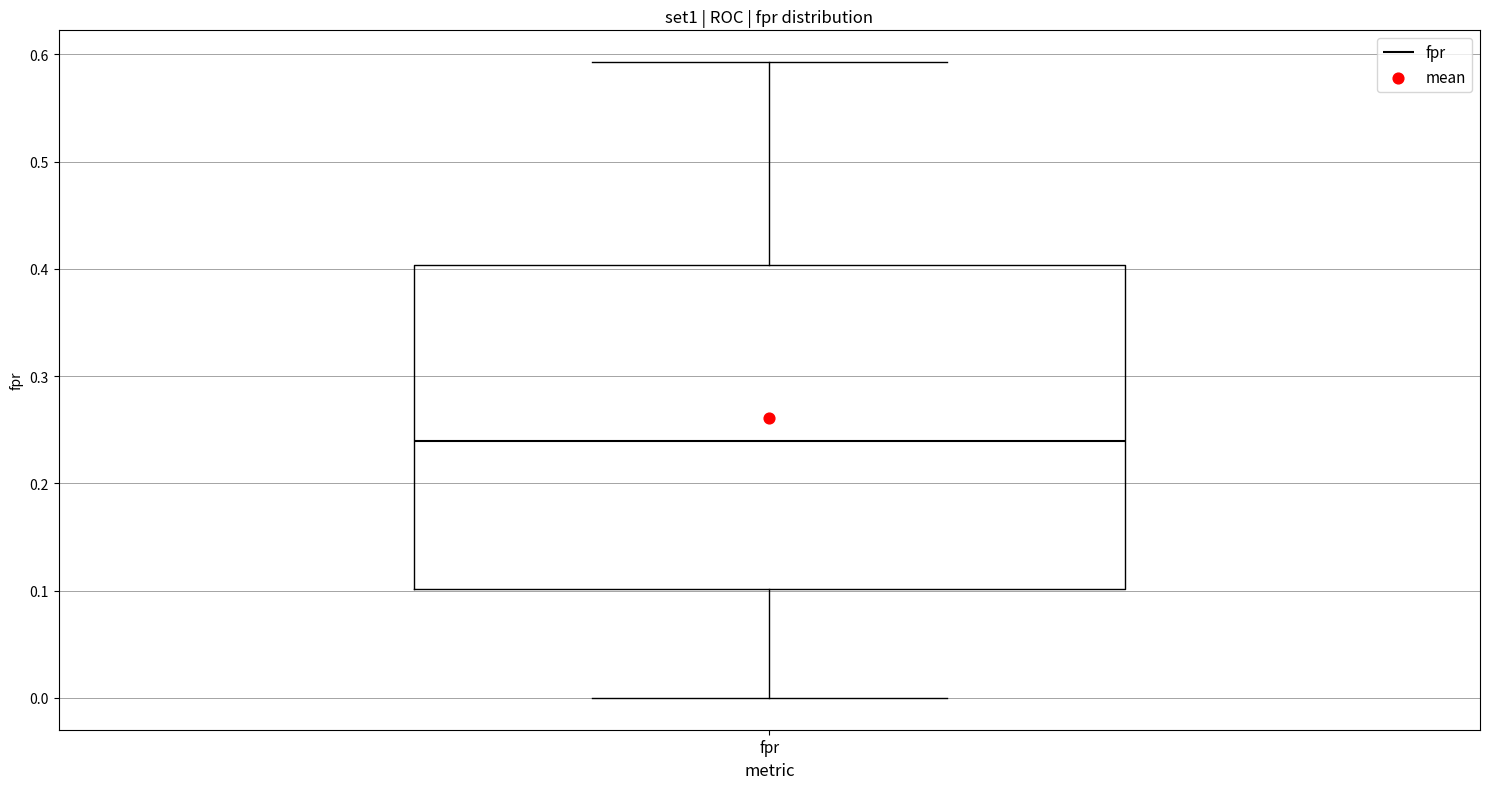

Read this box plot against the y-axis: the position of the median line, the range covered by the box, and the ends of both whiskers. The values are not printed on the chart, so give them approximately, as read against the axis.

median 0.24, box 0.10 to 0.40, whiskers 0.00 to 0.59